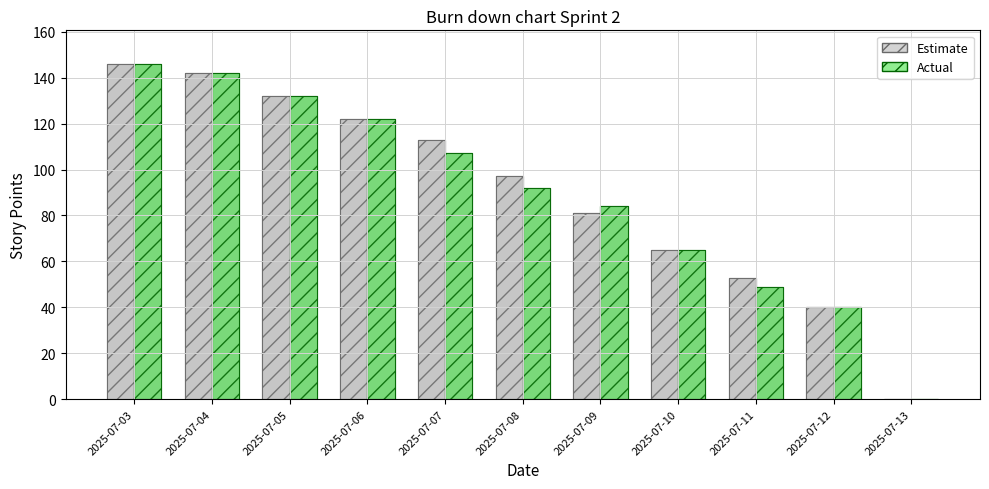

What is the difference between the maximum and minimum values in the Actual series?

146